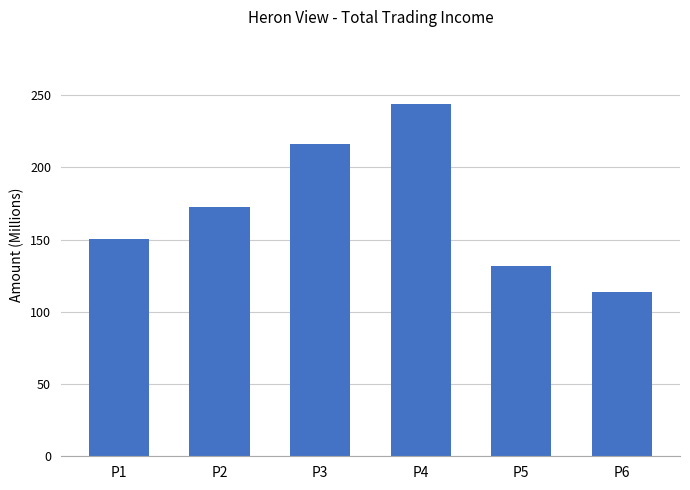

Are the bars grouped side by side (vs. stacked)?

No